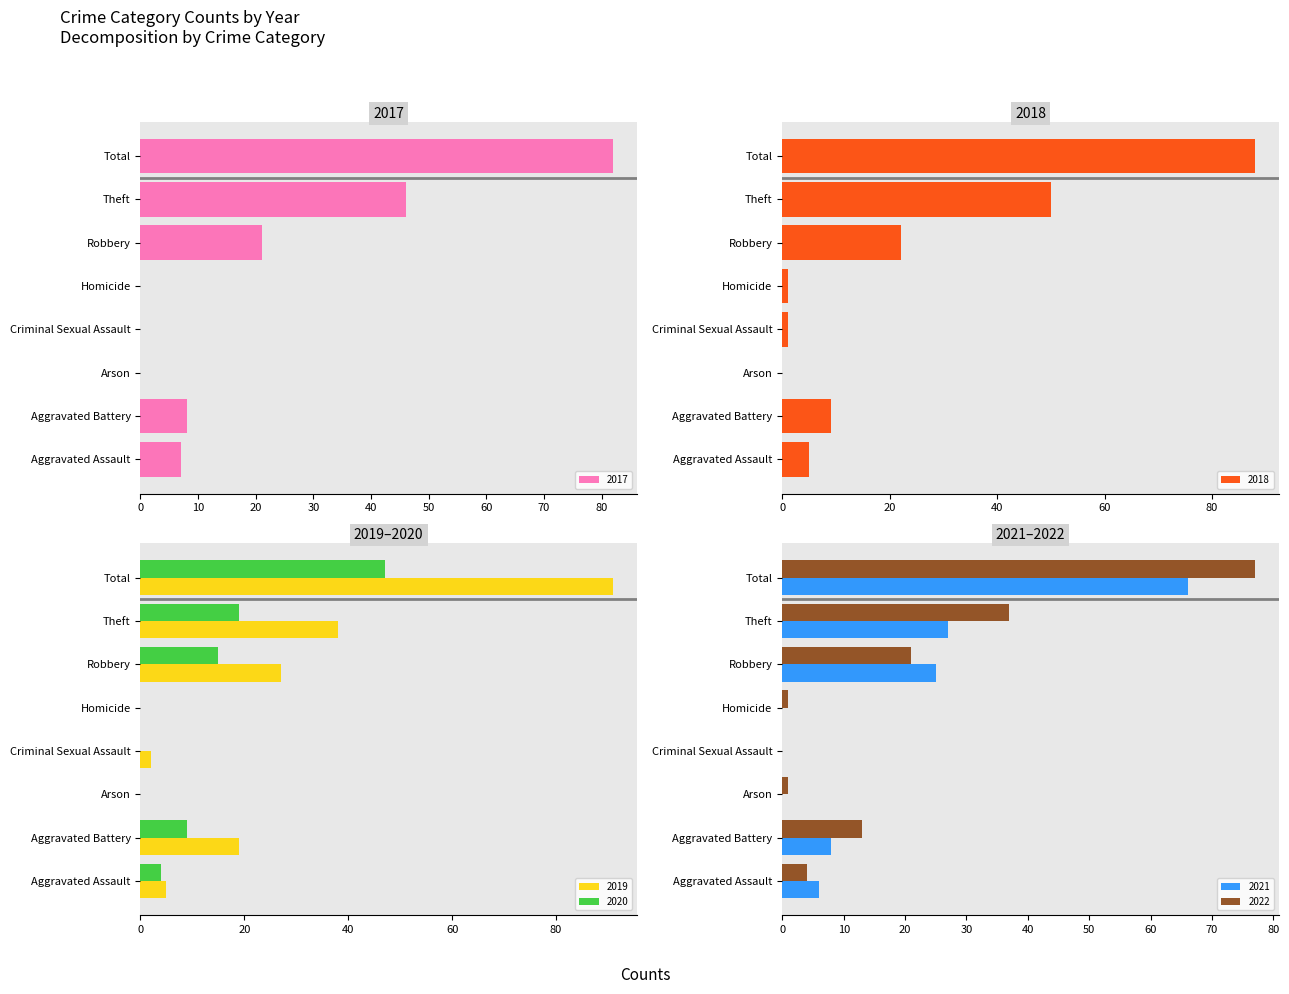

What is the difference between the second highest and minimum values in the 2022 series?

37